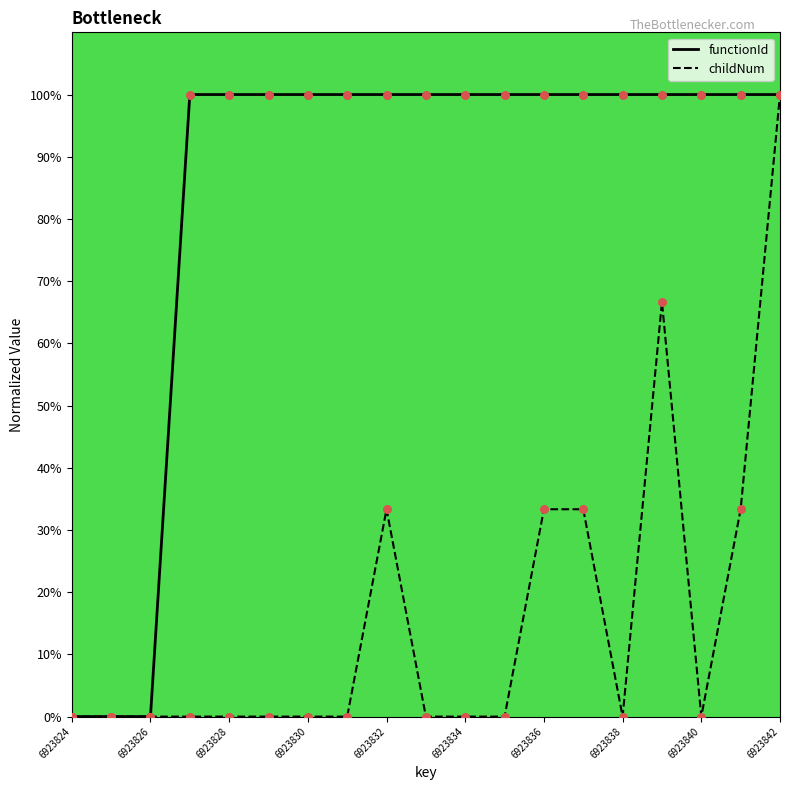

Which series contains the lowest Y value?

functionId